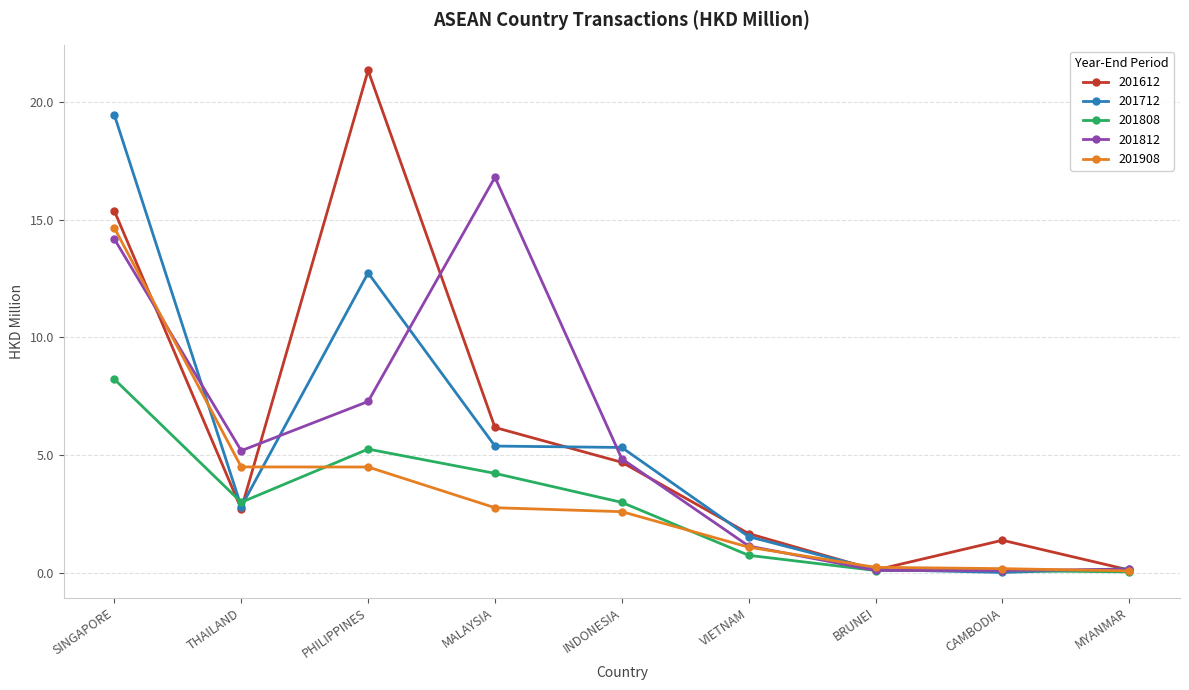

What is the maximum value shown in the chart?

21.3